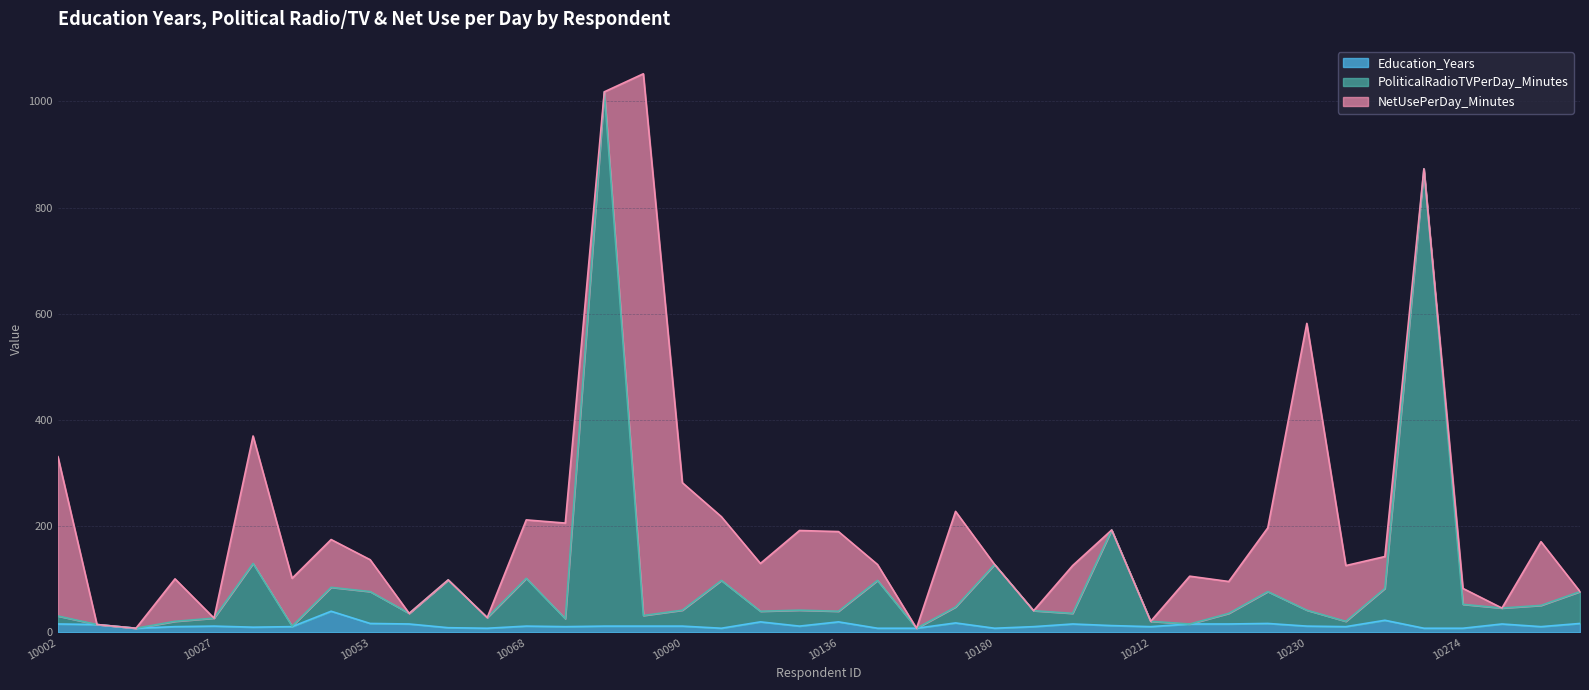

Does the chart display data point markers on the line(s)?

No